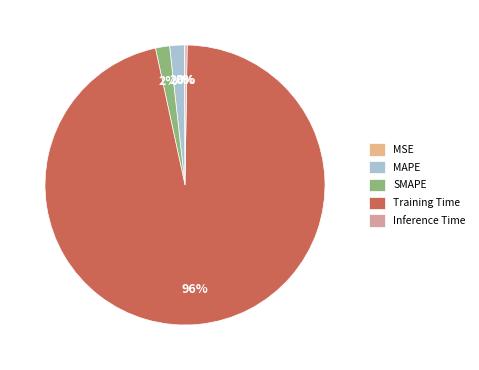

Does MSE represent more than half of the total?

No